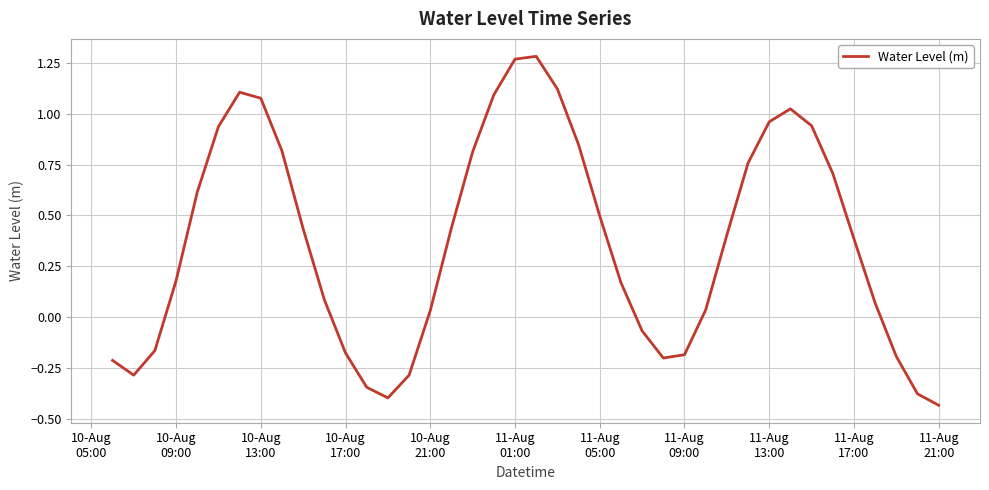

What is the difference between the maximum and minimum values?

1.7